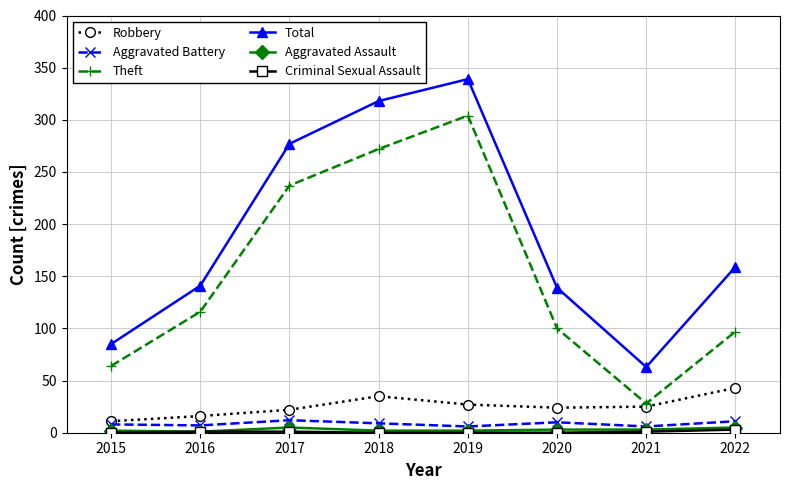

Which category has the highest value in the Theft series?

2019